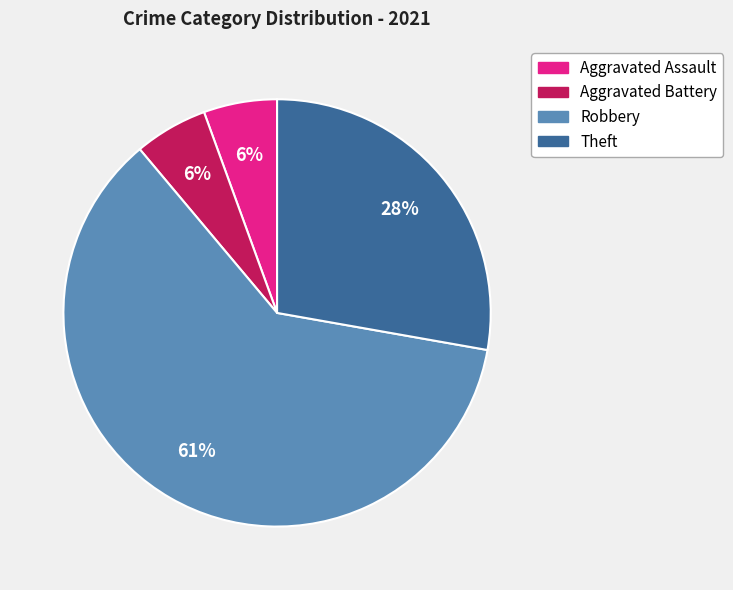

Is there a majority slice in this chart?

Yes